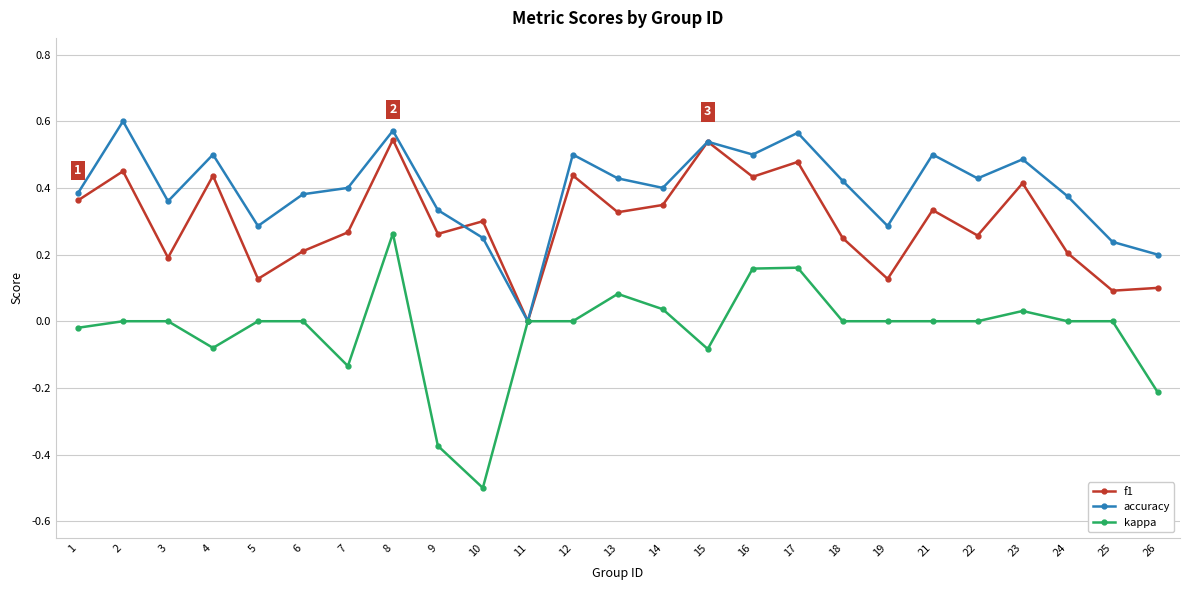

Which category has the highest value in the accuracy series?

2